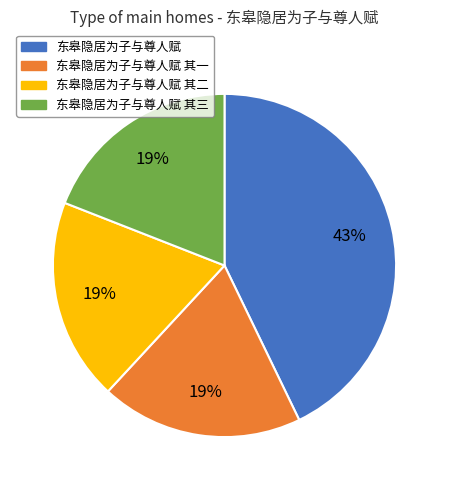

How many slices are in this pie chart?

4